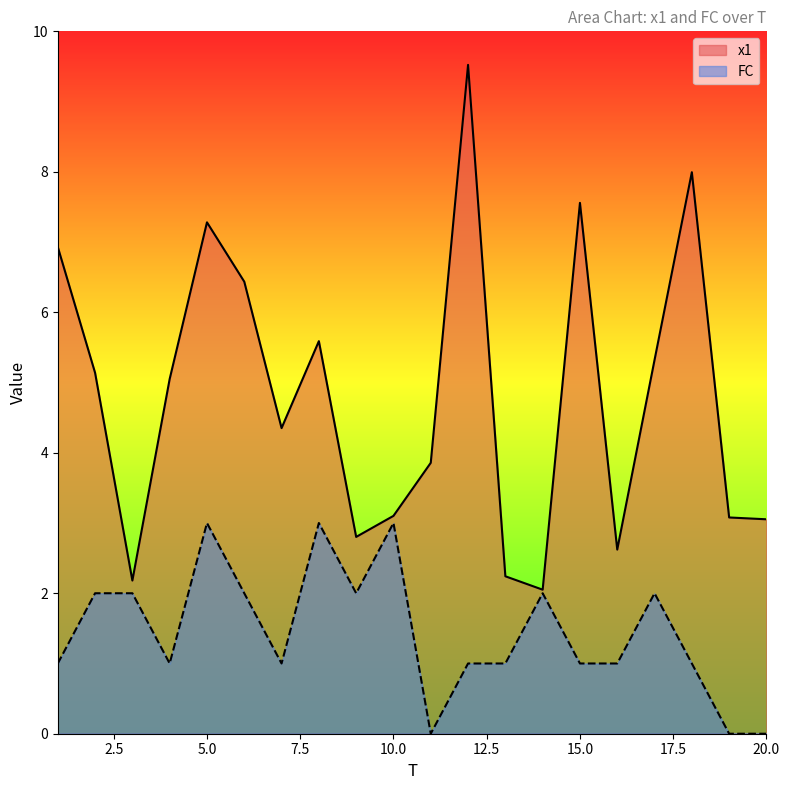

Reading left to right, transcribe all the data shown in this chart.

x1: 6.9	5.1	2.2	5.1	7.3	6.4	4.4	5.6	2.8	3.1	3.9	9.5	2.2	2.1	7.6	2.6	5.3	8.0	3.1	3.1
FC: 1.0	2.0	2.0	1.0	3.0	2.0	1.0	3.0	2.0	3.0	0.0	1.0	1.0	2.0	1.0	1.0	2.0	1.0	0.0	0.0